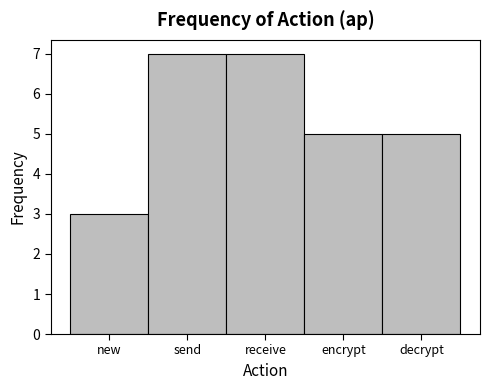

Reading left to right, extract all data points from this chart.

new=3	send=7	receive=7	encrypt=5	decrypt=5